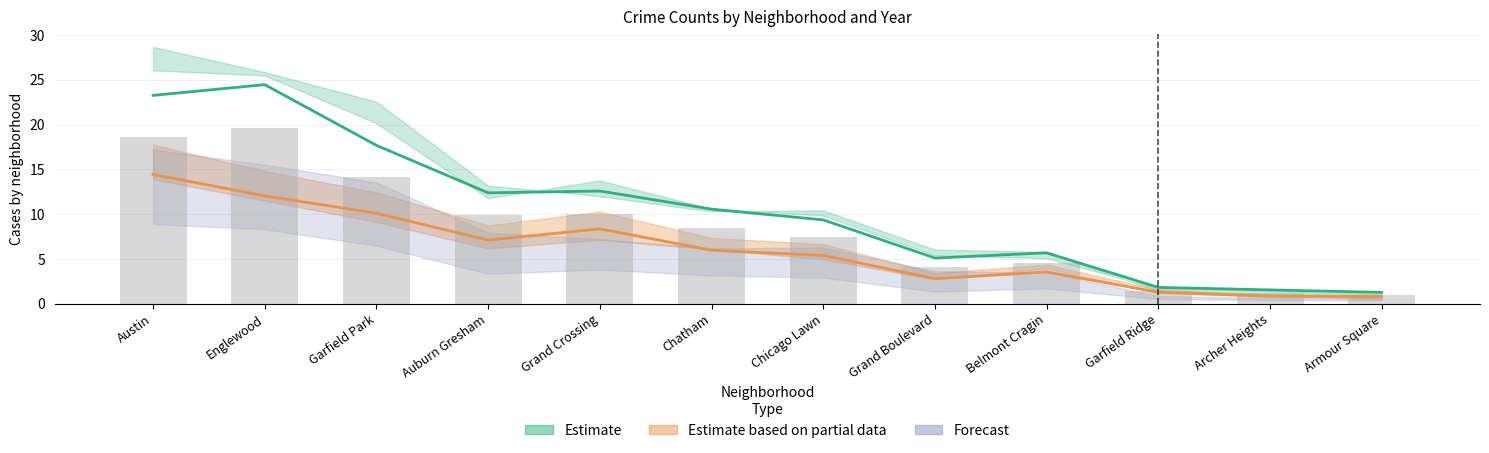

List the labels in order of 2018 value, largest first.

Englewood, Austin, Garfield Park, Grand Crossing, Auburn Gresham, Chatham, Chicago Lawn, Belmont Cragin, Grand Boulevard, Garfield Ridge, Archer Heights, Armour Square